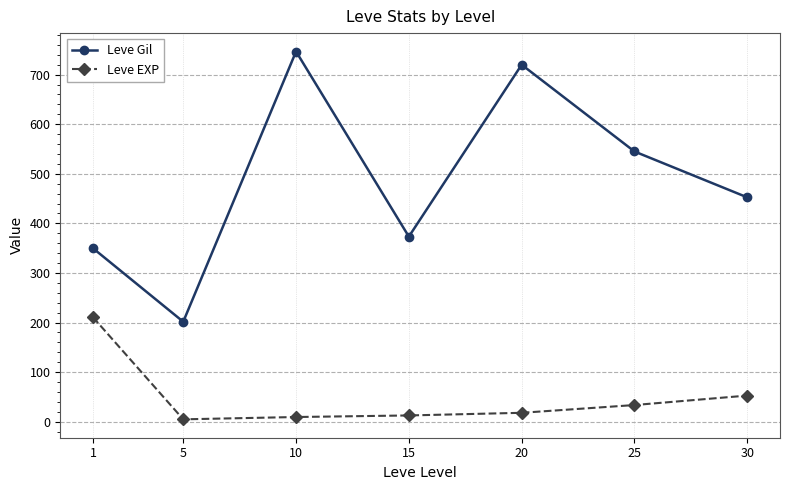

Rank the series at 20 from highest to lowest value.

Leve Gil, Leve EXP